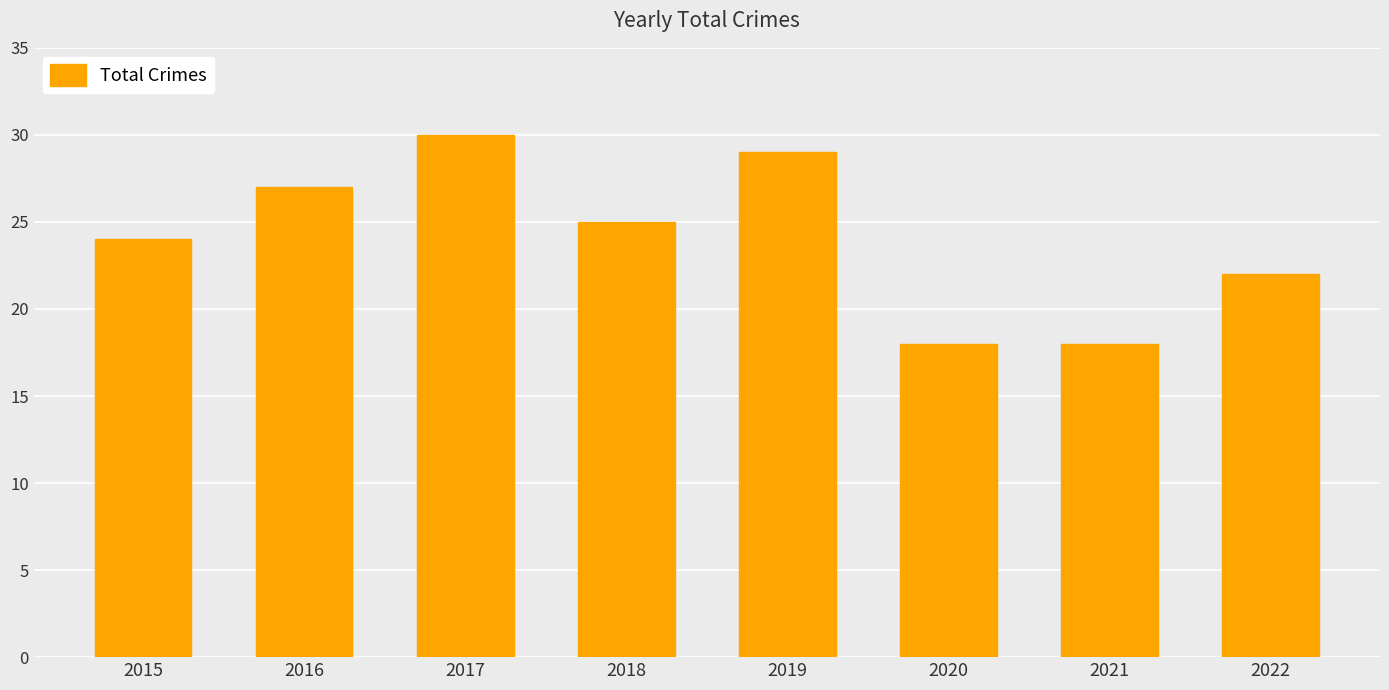

What is the difference between the maximum and minimum values?

12